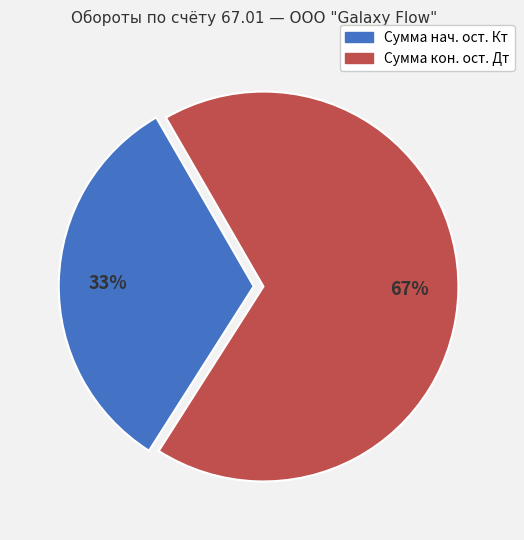

Is there any slice that represents more than half of the pie?

Yes